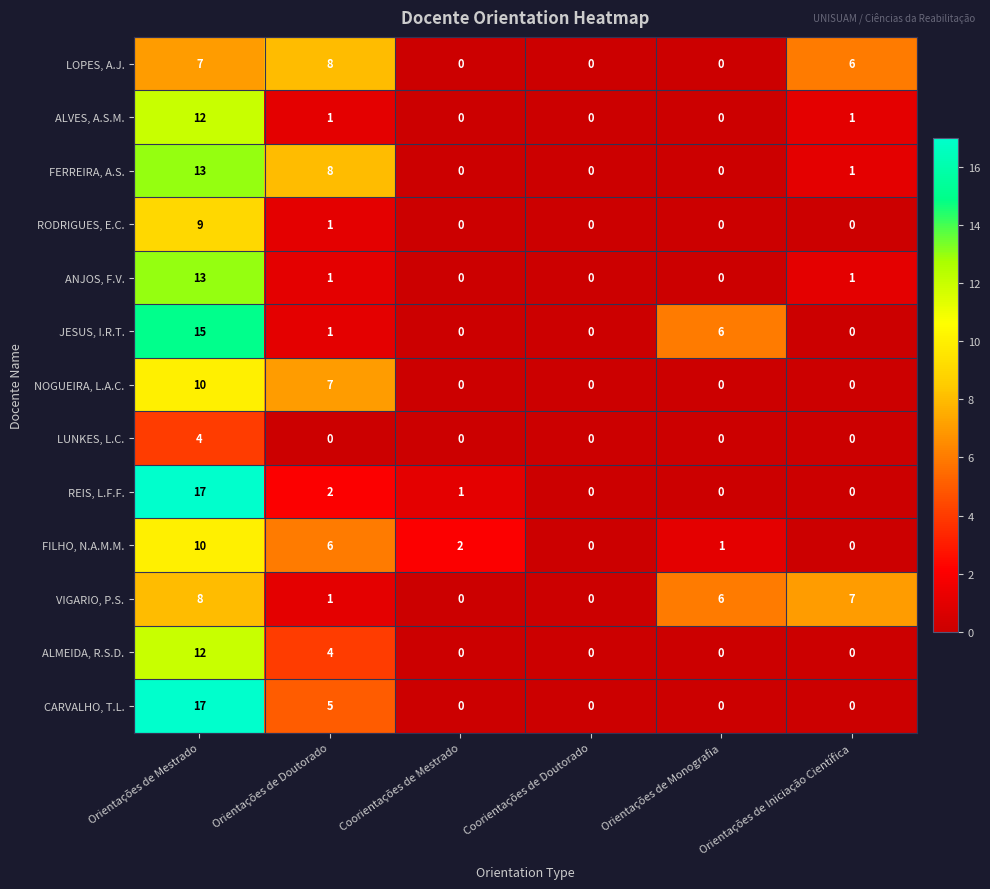

What is the total value across all series at Orientações de Mestrado?

147